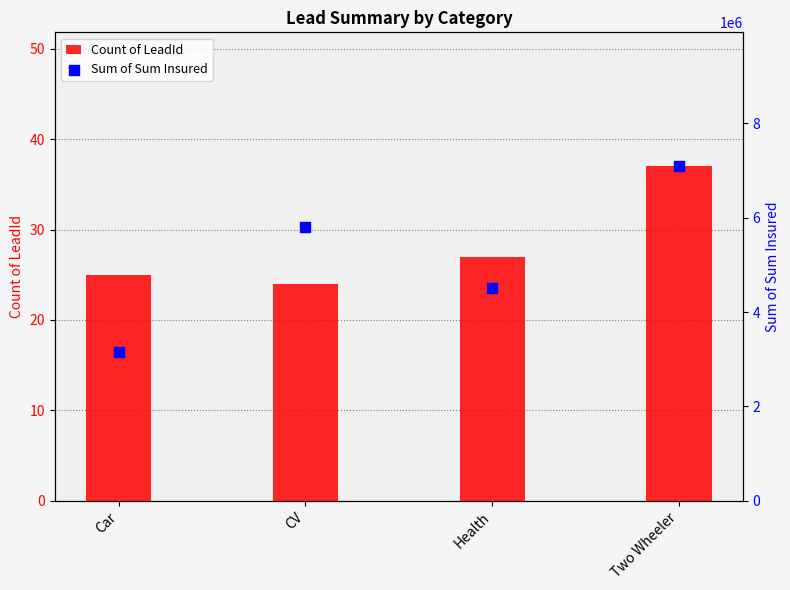

Which series has the largest total across all categories?

Sum of Sum Insured